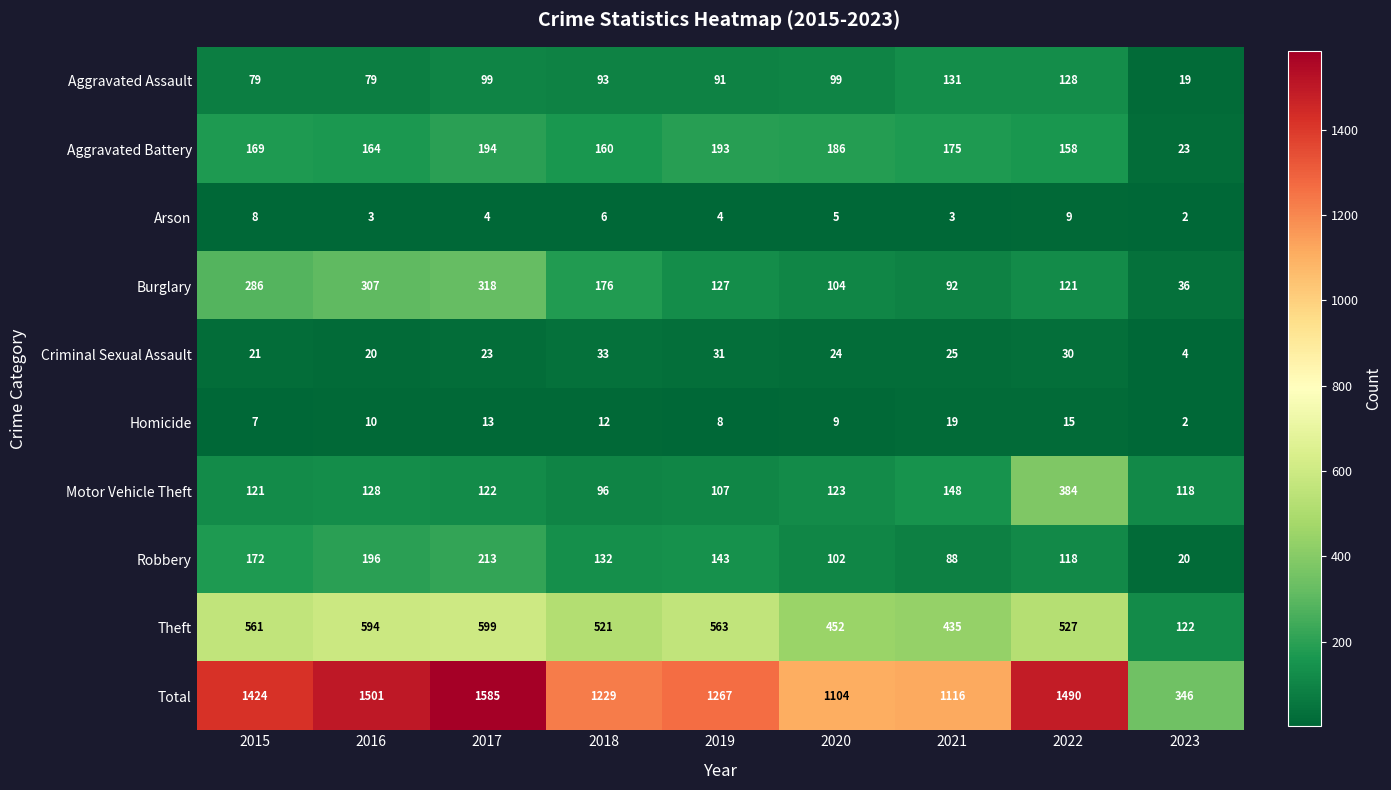

The Motor Vehicle Theft series shows 64 at 2017. True or false?

False